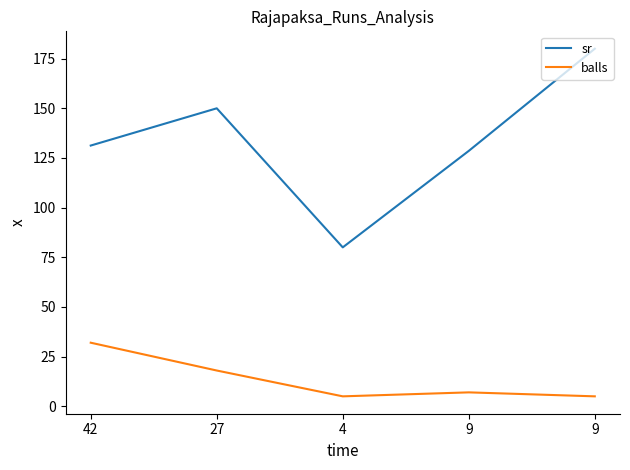

How many lines are shown in the chart?

2